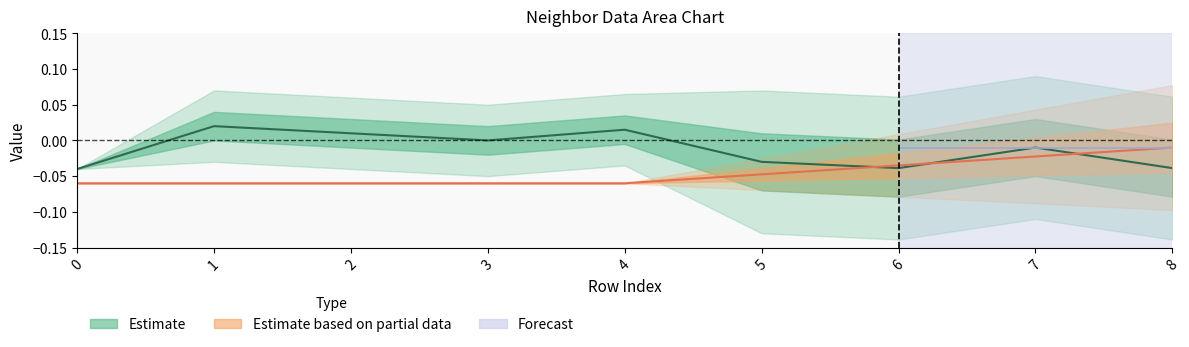

What is the total value across all series at 0?

-0.1